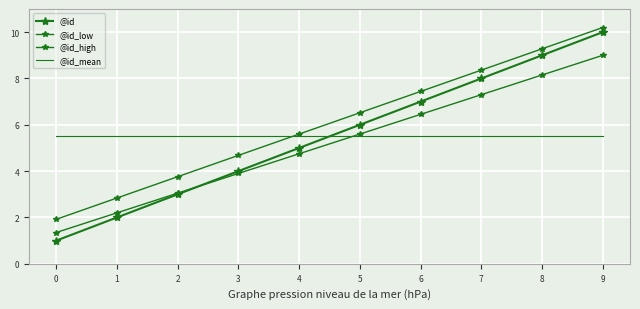

The value of @id_mean at 6 is 3.2. True or false?

False